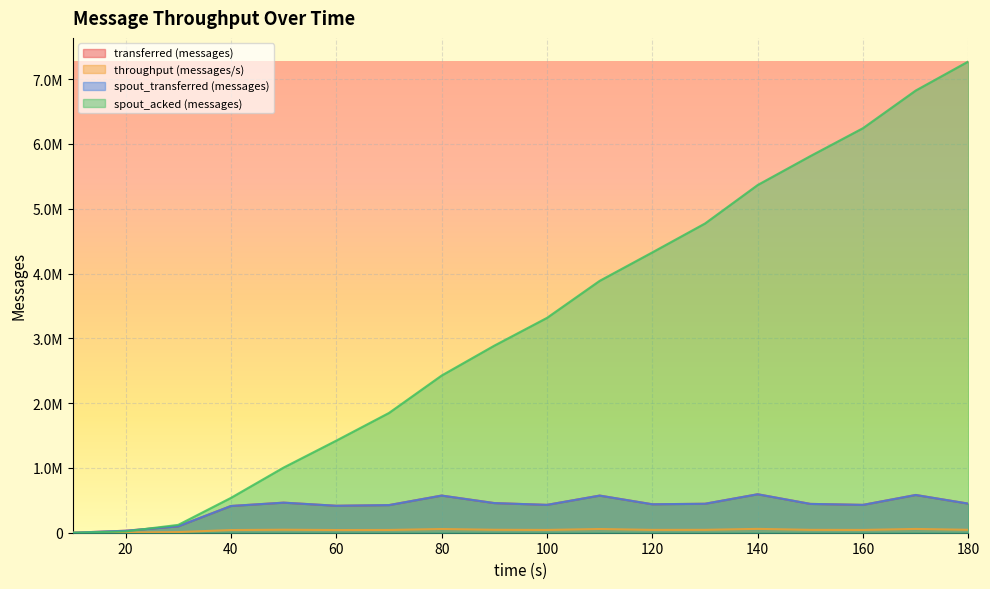

What is the sum of the throughput (messages/s) values at 10 and 40?

41190